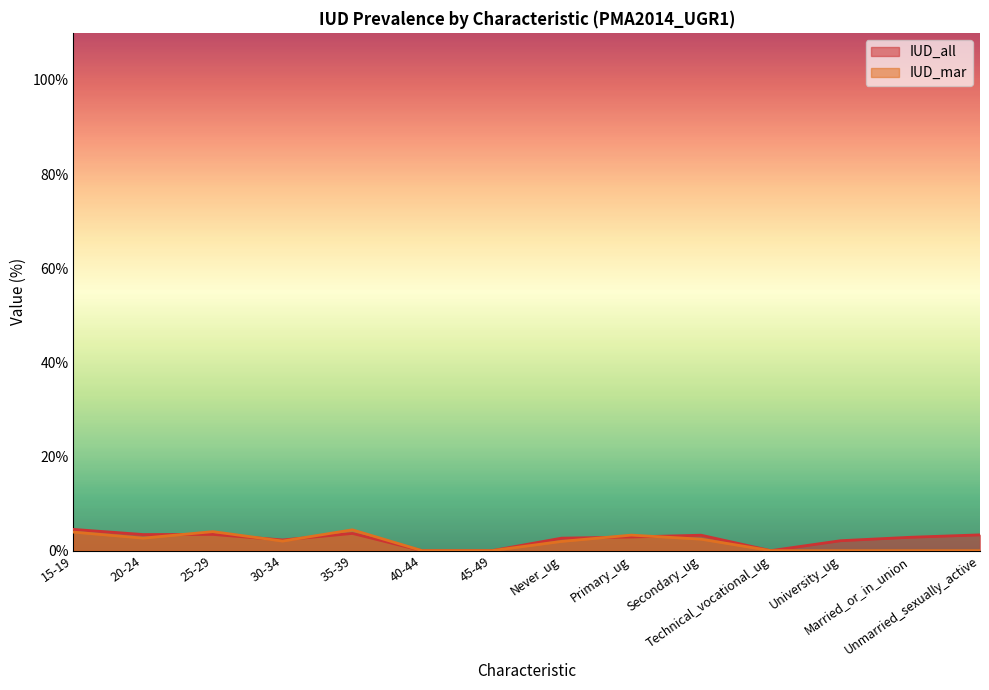

What is the label of the 8th point from the right?

45-49